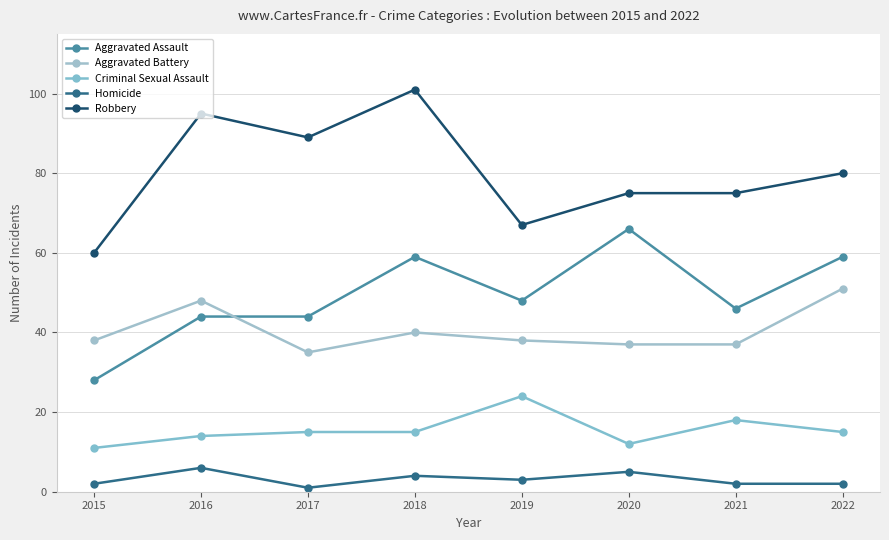

Where does the Homicide series first go above 3?

2016